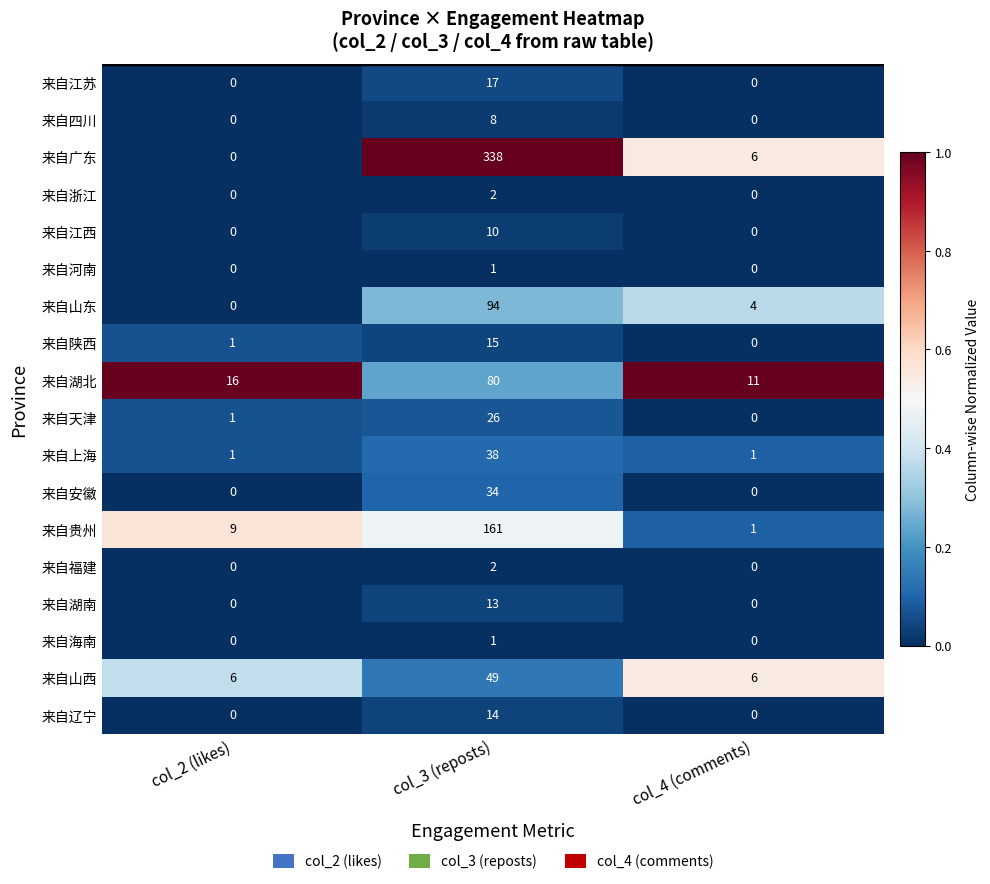

The value of 来自浙江 at col_2 (likes) is 0. True or false?

True